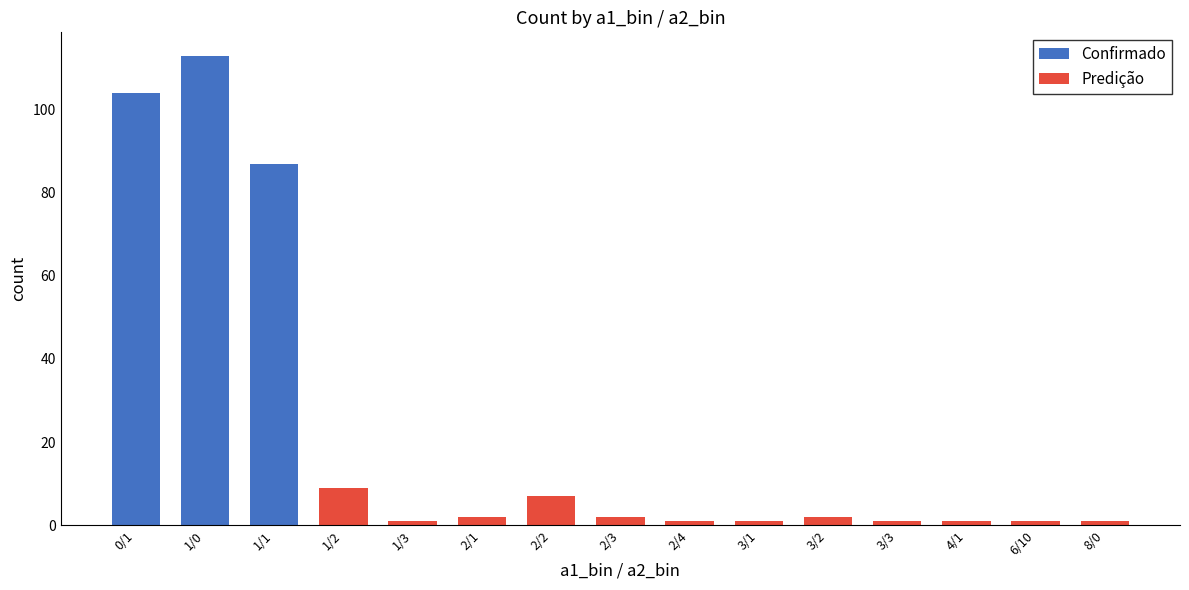

True or false: Confirmado has a value of 113 at 1/0.

True